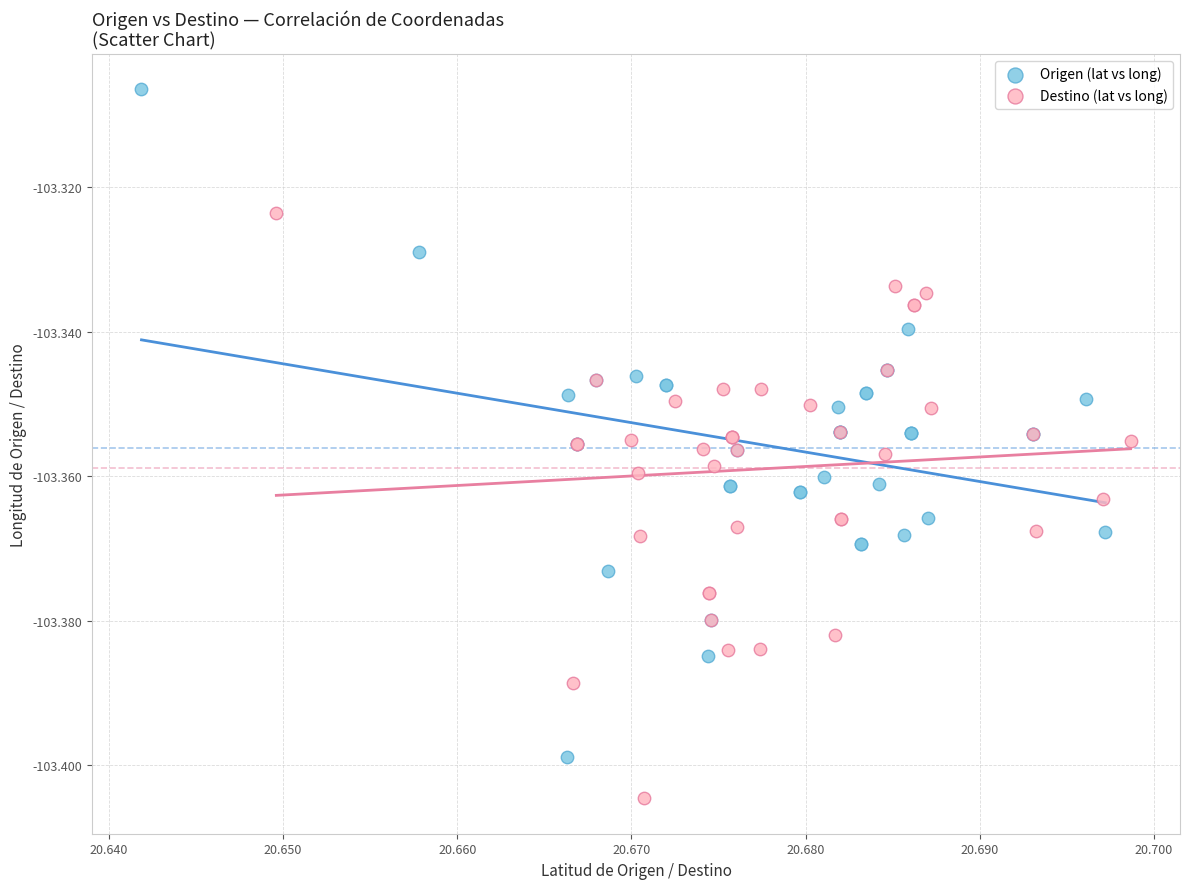

Which series contains the highest Y value?

Origen (lat vs long)